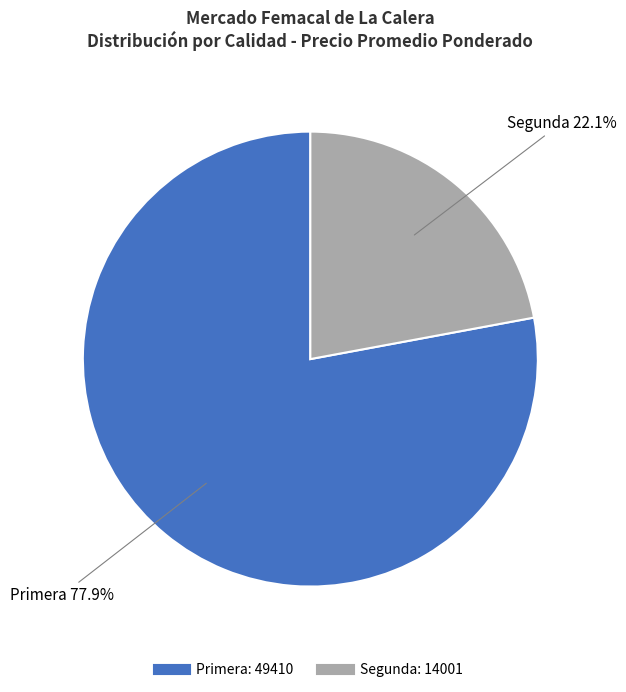

Which has a higher value, Primera or Segunda?

Primera